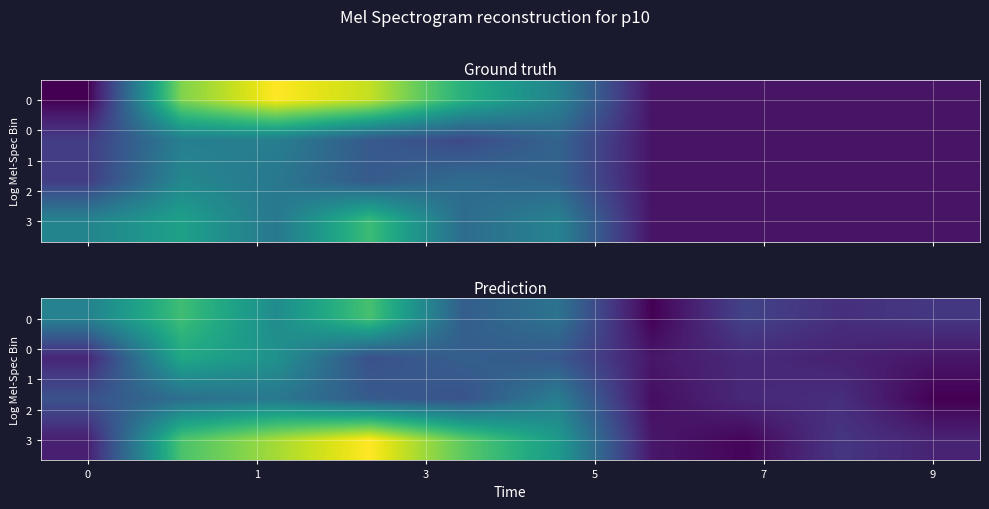

What is the difference between the highest and lowest values at 0?

72.3